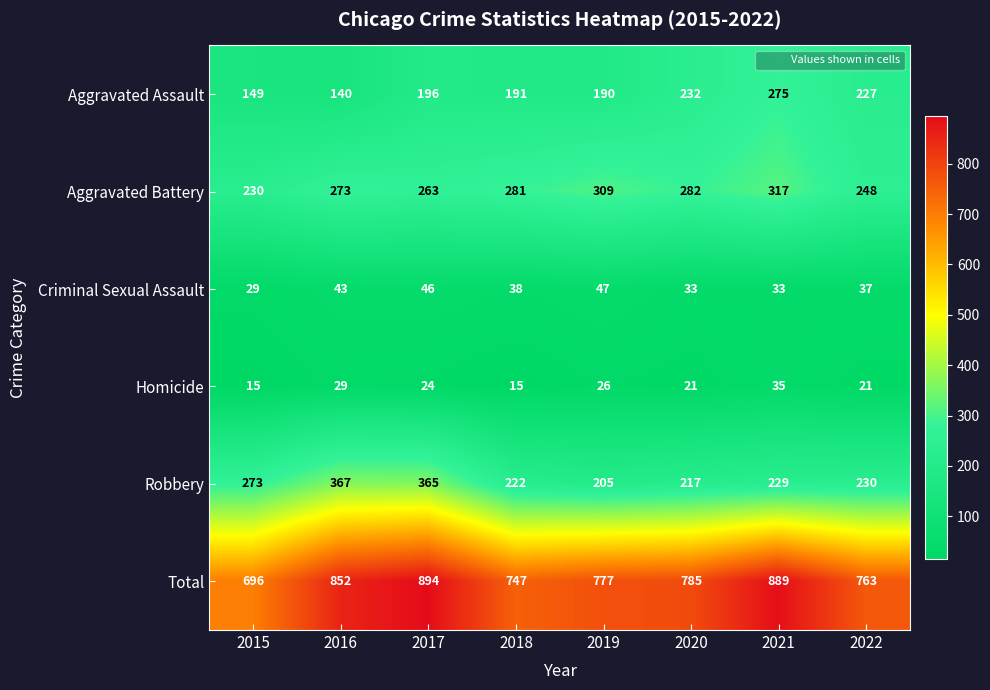

What is the maximum value for Aggravated Battery?

317